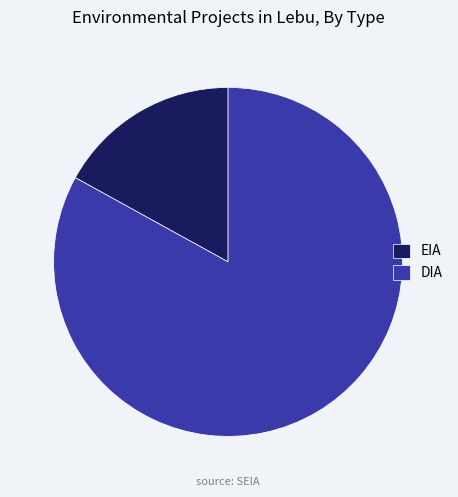

Which category has the smallest portion of the pie?

EIA